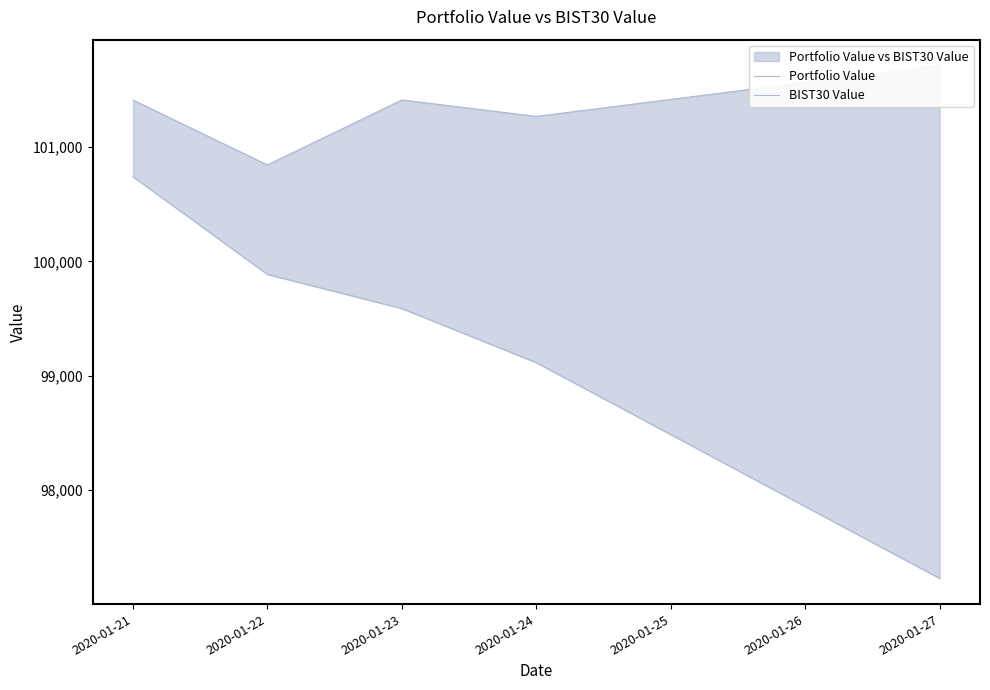

Is the value of BIST30 Value at 2020-01-23 greater than the value of Portfolio Value at 2020-01-24?

No